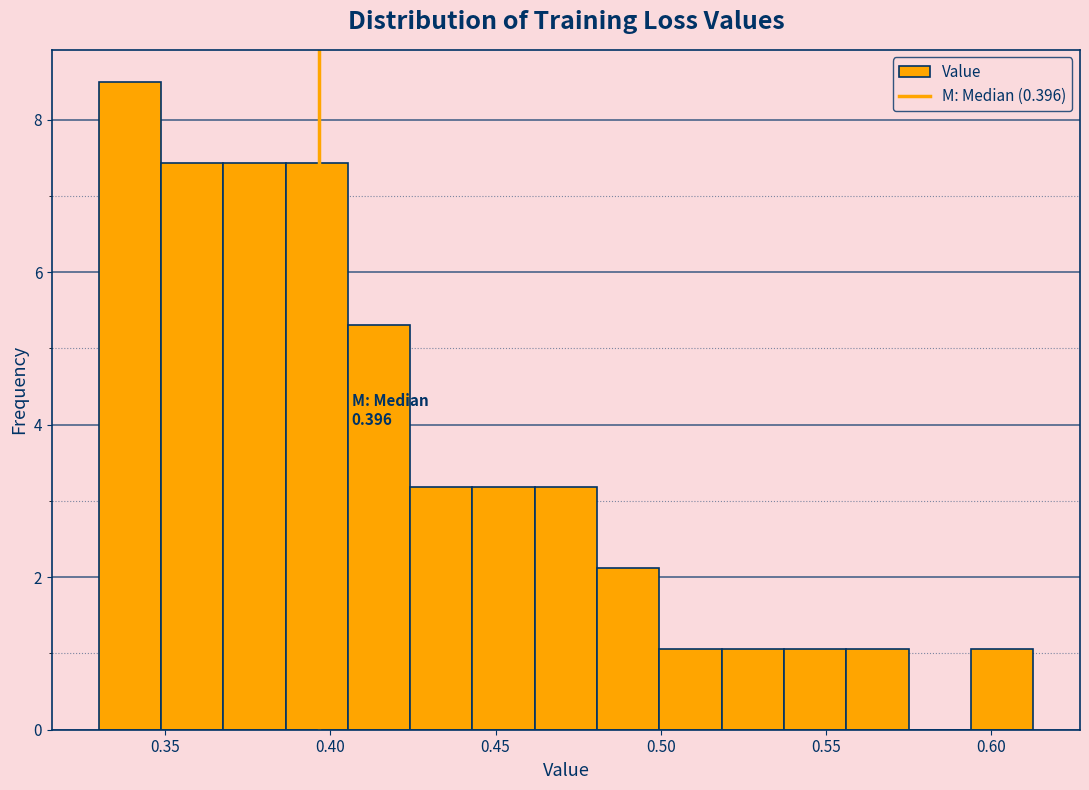

Around what value on the x-axis is the tallest bar? Give the approximate position of its centre, as read against the axis.

0.340